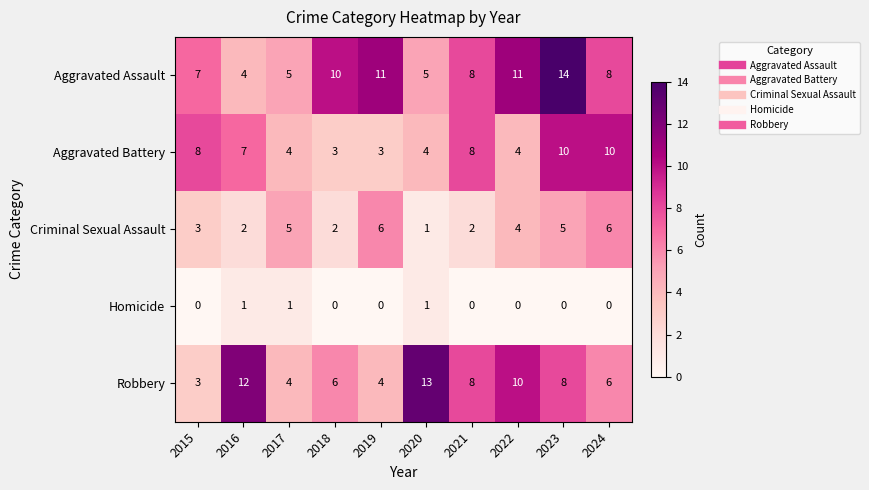

List the series in order of their peak value, lowest first.

Homicide, Criminal Sexual Assault, Aggravated Battery, Robbery, Aggravated Assault